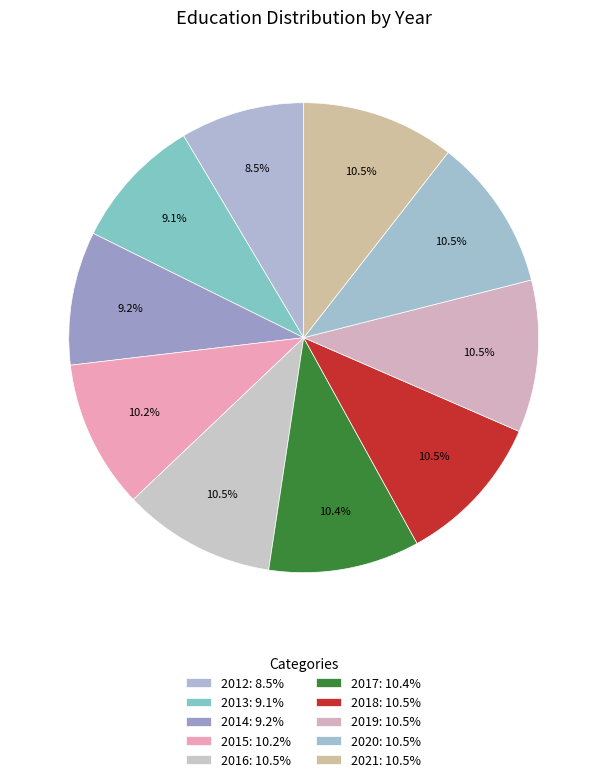

To the nearest percent, what portion does 2018 represent?

10%